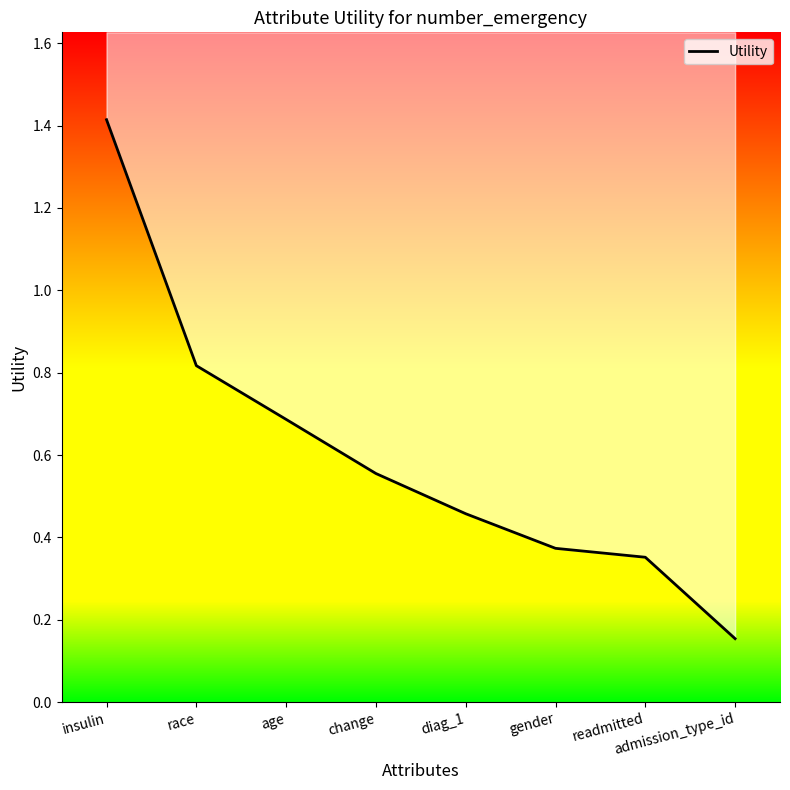

What is the sum of the values at admission_type_id and change?

0.7